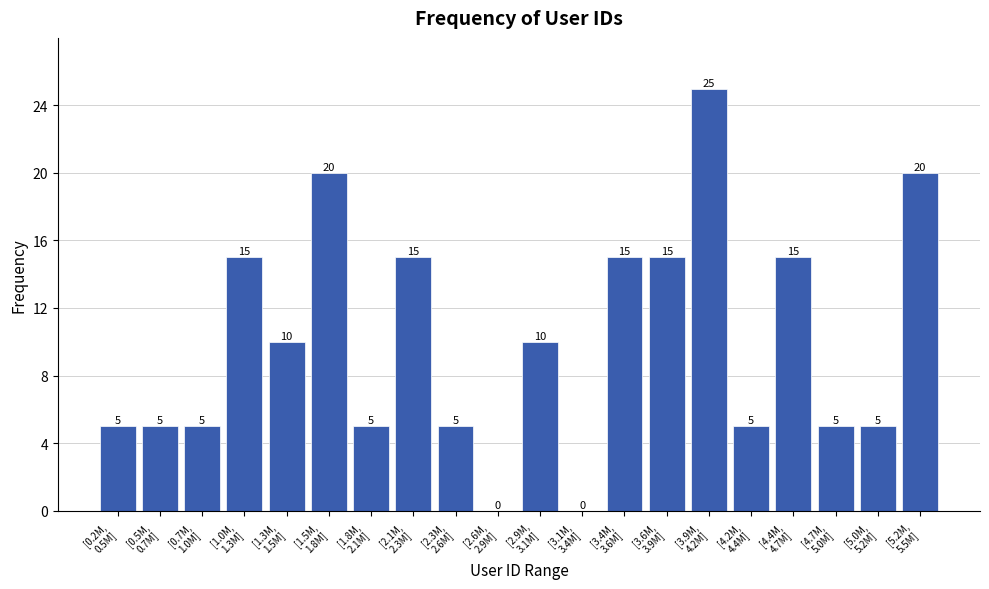

How many values are between 5 and 15?

15